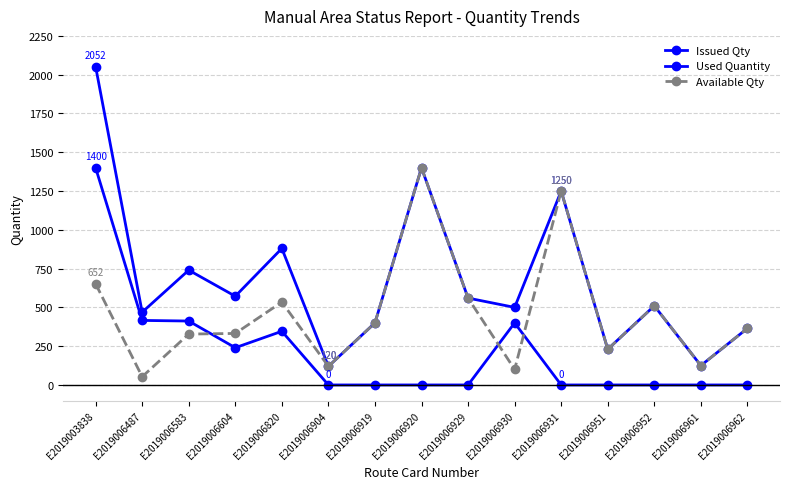

Which series has the largest total across all categories?

Issued Qty